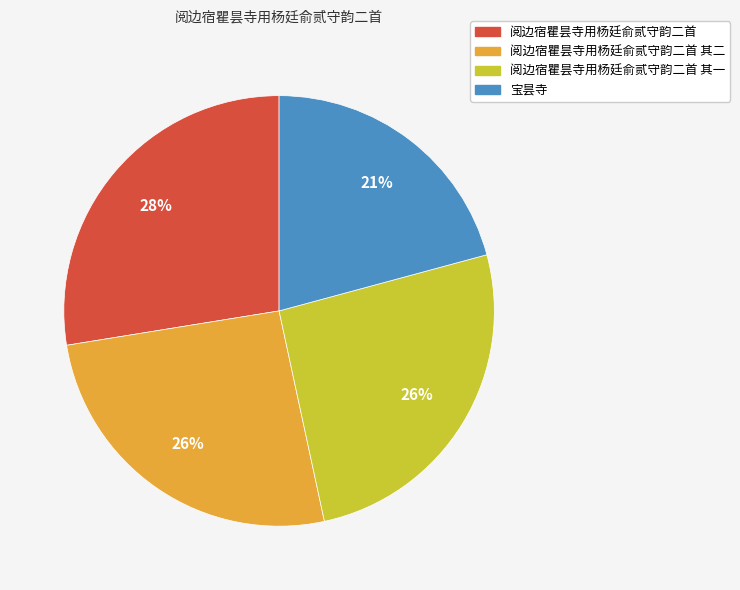

To the nearest percent, what is the difference between the largest and smallest slice percentages?

7%